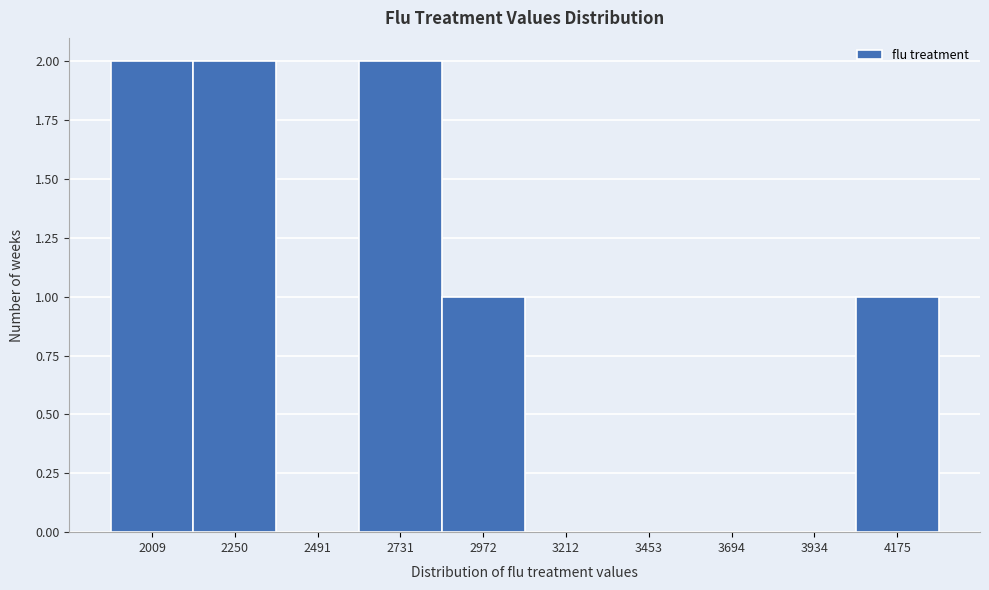

Reading right to left, list all the values displayed in this chart.

4175=1	3934=0	3694=0	3453=0	3212=0	2972=1	2731=2	2491=0	2250=2	2009=2